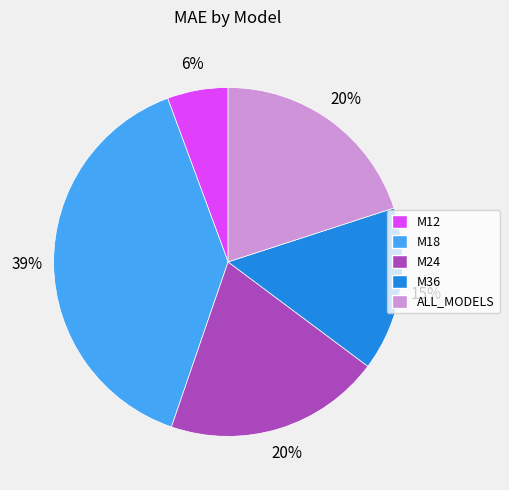

Which category has the biggest portion of the pie?

M18